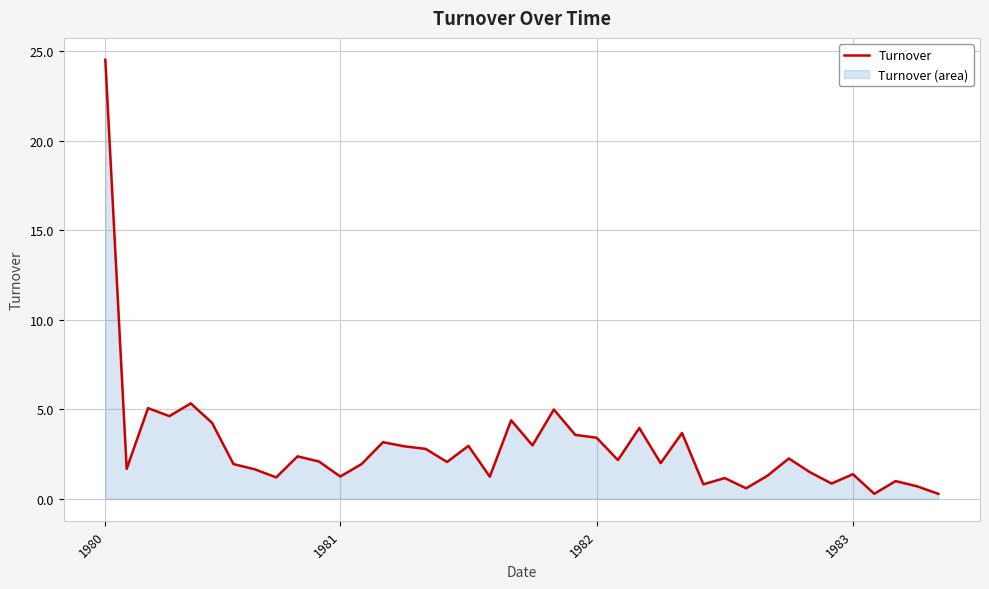

Is it true that the value at 1983 is 1.4?

True